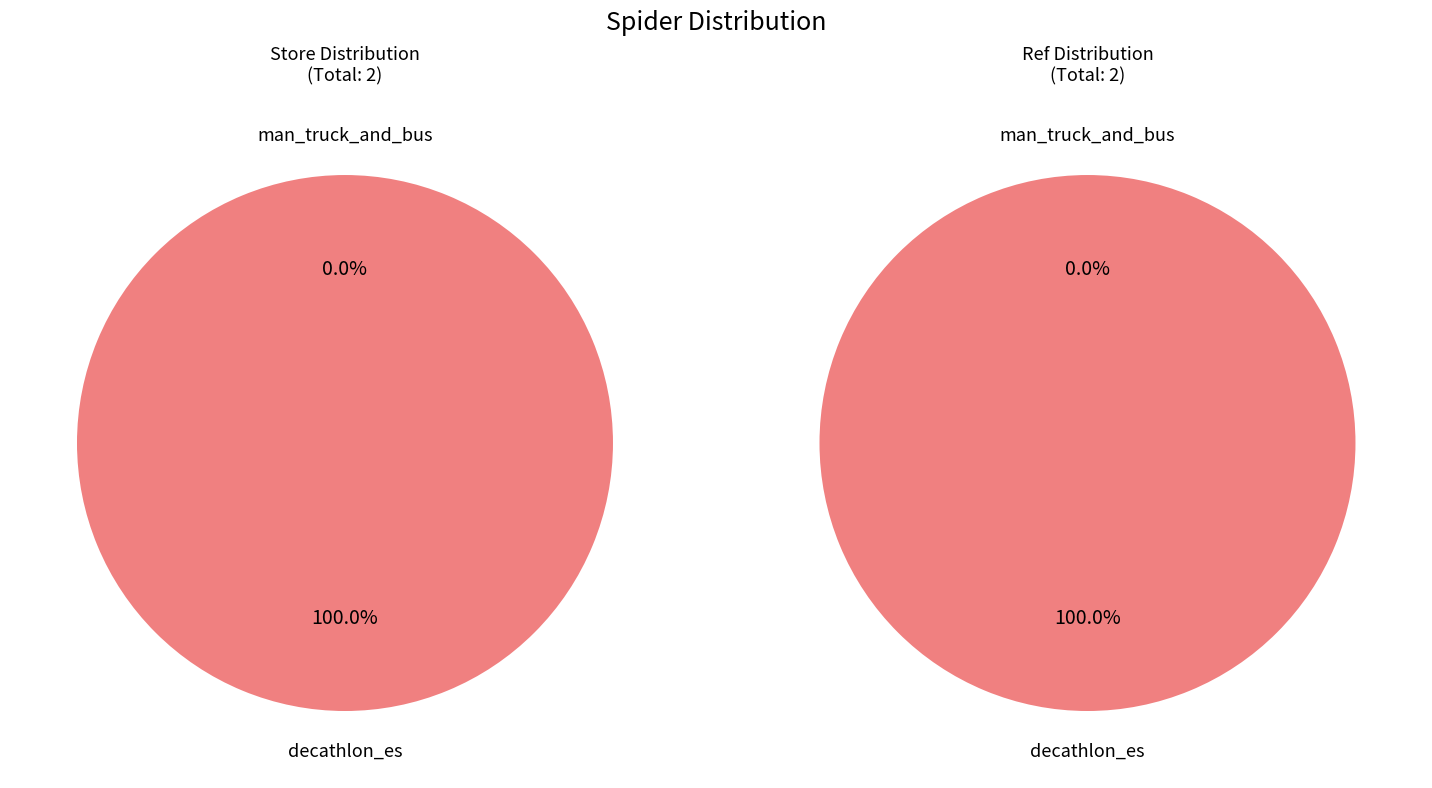

Is the sum of decathlon_es and man_truck_and_bus greater than half?

Yes